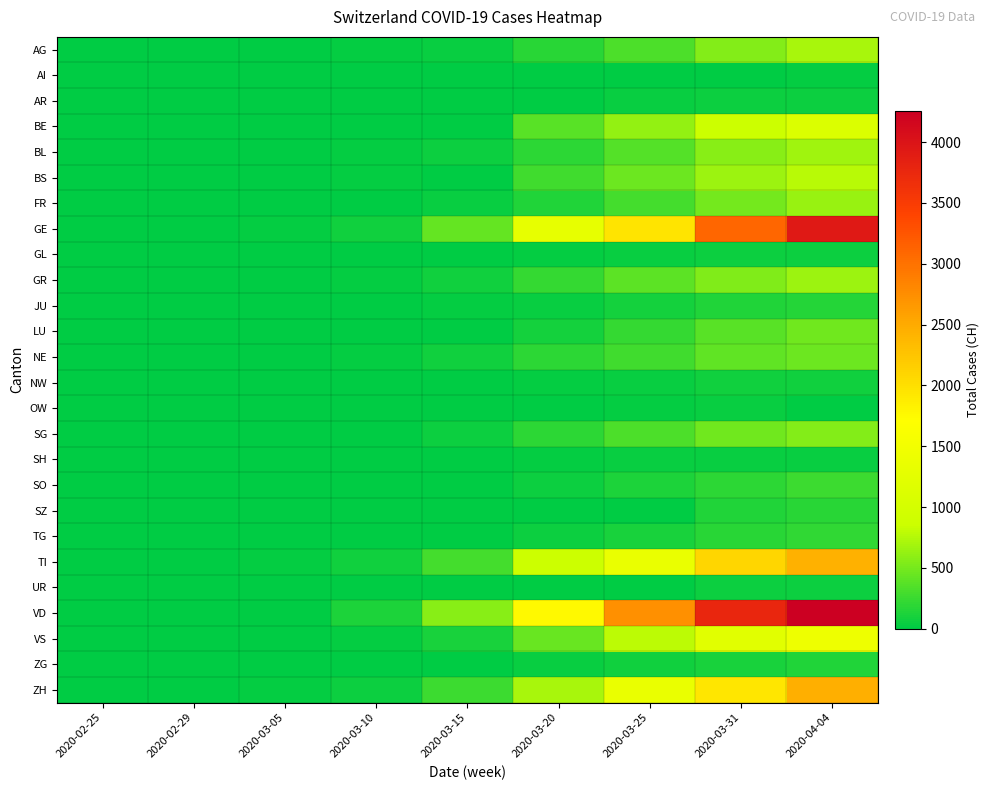

How many categories are shown in the chart?

9